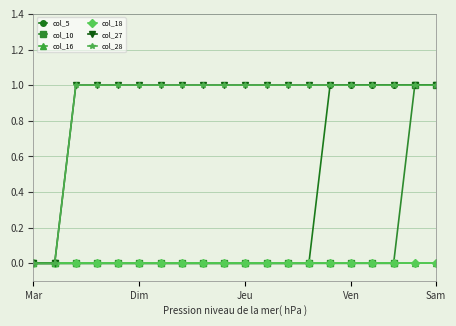

At which category is the sum across all series the highest?

18